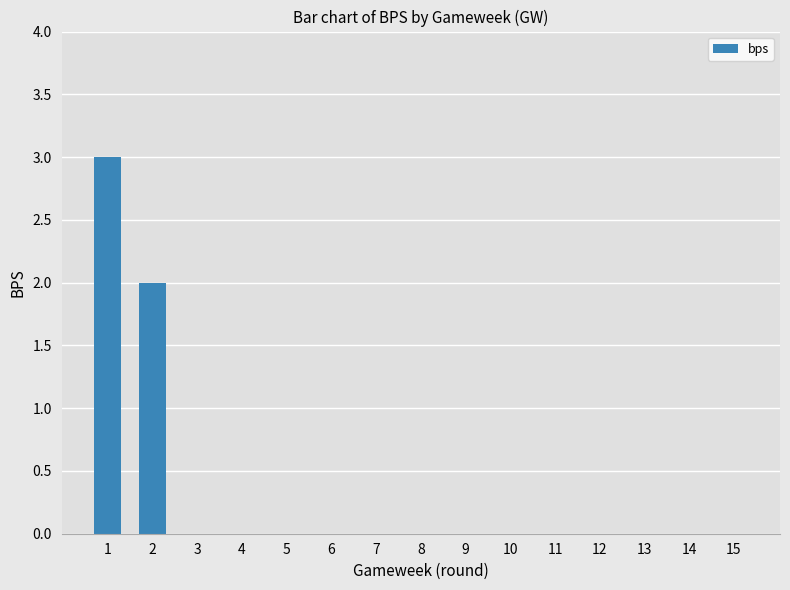

Reading left to right, transcribe all the data shown in this chart.

1=3	2=2	3=0	4=0	5=0	6=0	7=0	8=0	9=0	10=0	11=0	12=0	13=0	14=0	15=0